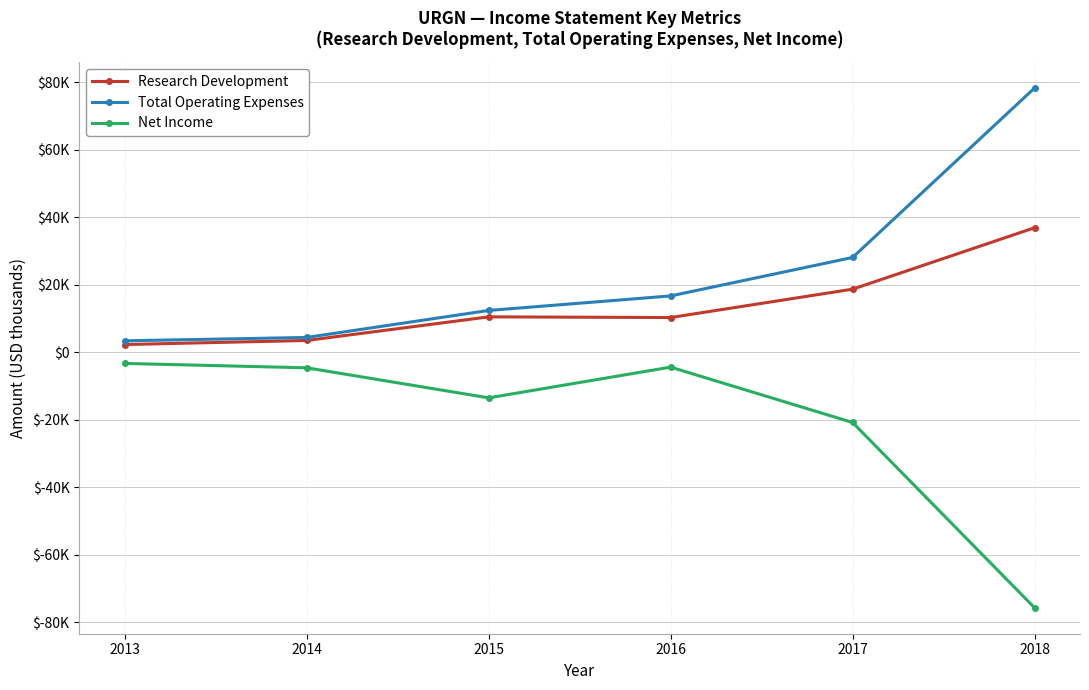

What is the difference between the maximum and second lowest values in the Net Income series?

17500